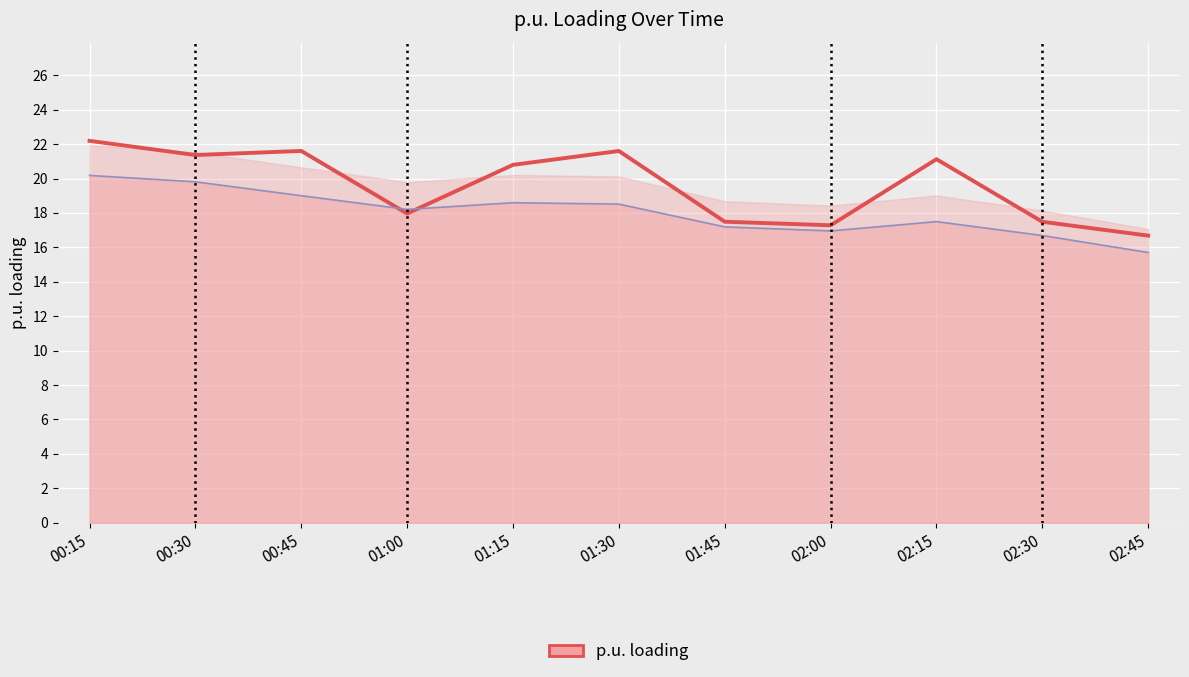

How many distinct data groups are displayed?

2